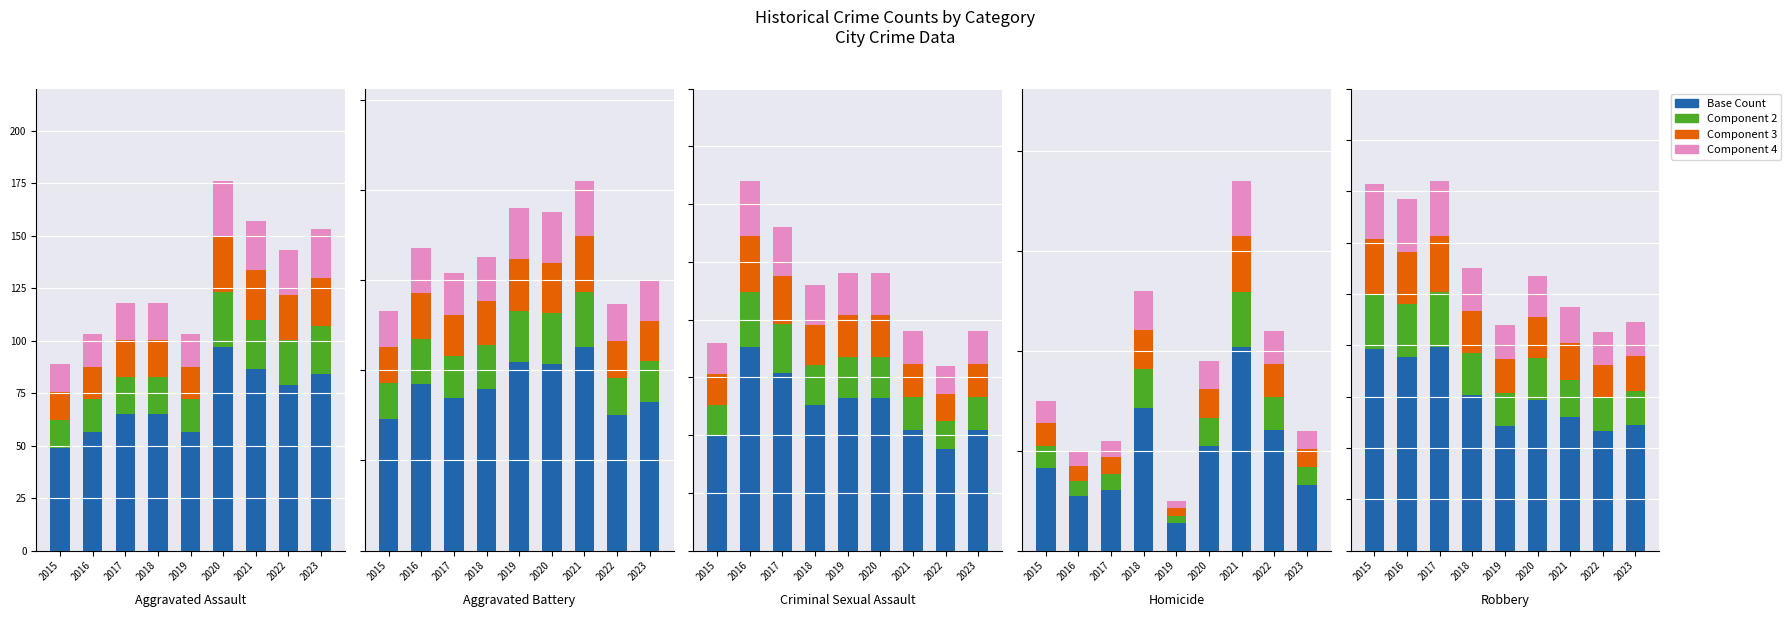

What is the sum of the Component 2 values at 2021 and 2019?

27.5